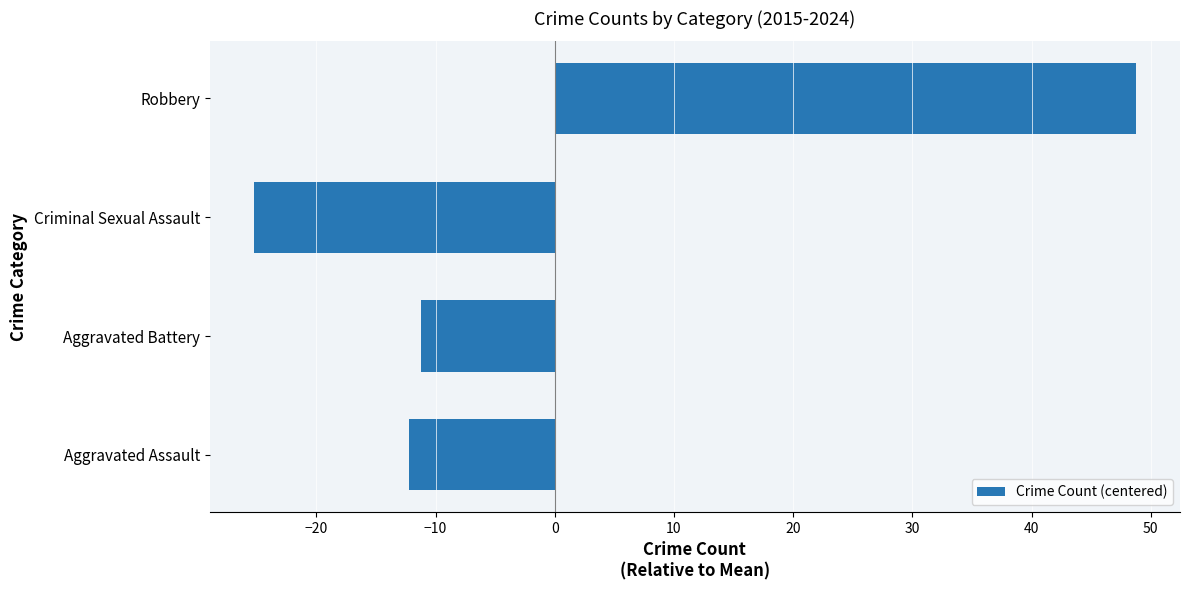

What is the difference between the maximum and minimum values?

74.0